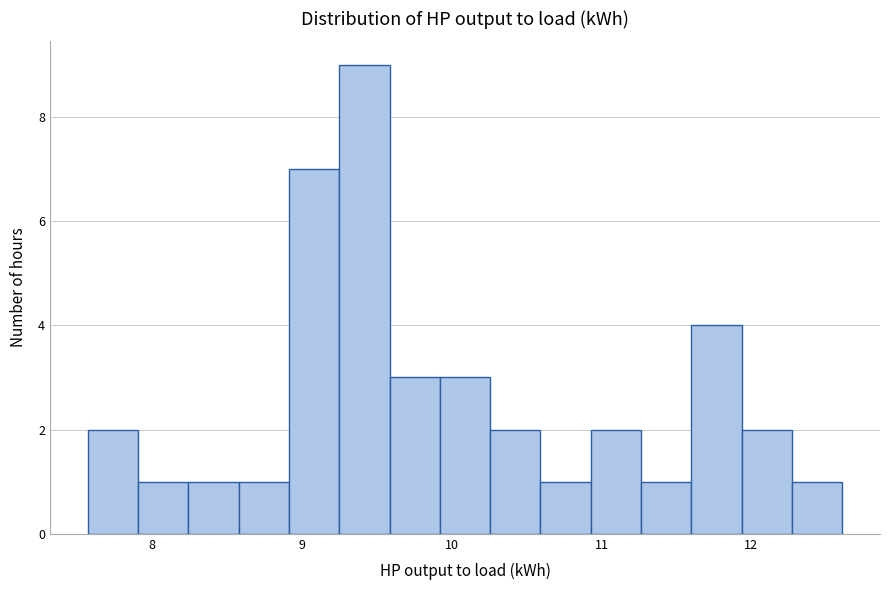

Around what value on the x-axis is the tallest bar? Give the approximate position of its centre, as read against the axis.

9.4